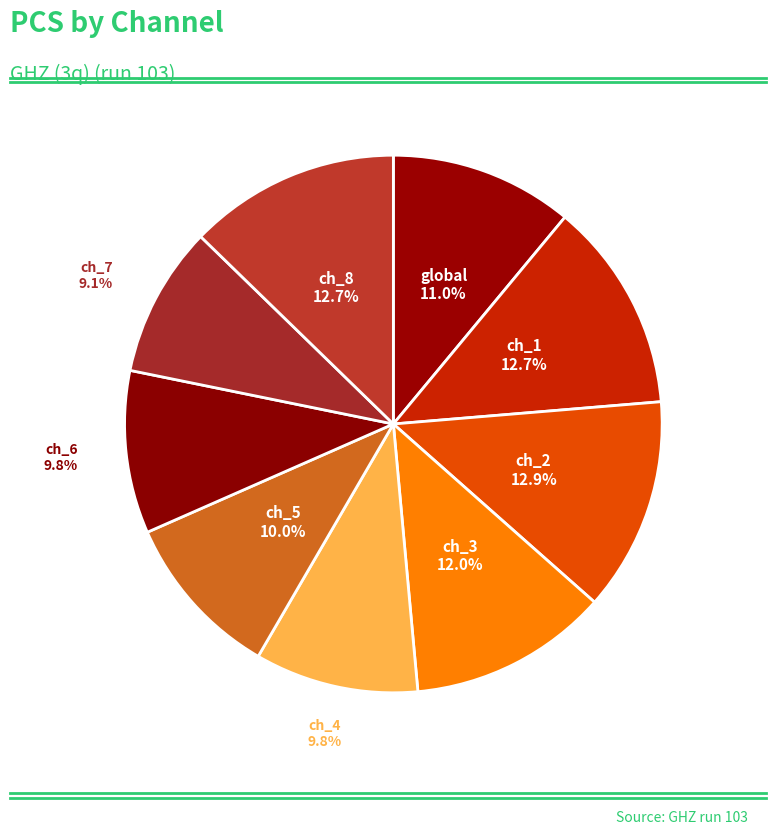

How many slices are in this pie chart?

9